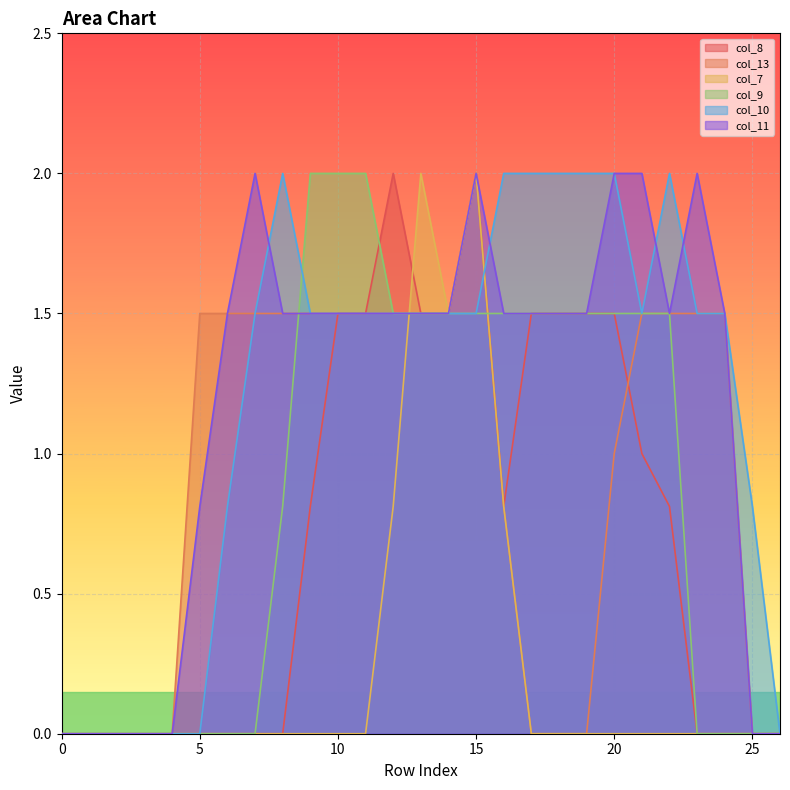

At which category is the sum across all series the highest?

15